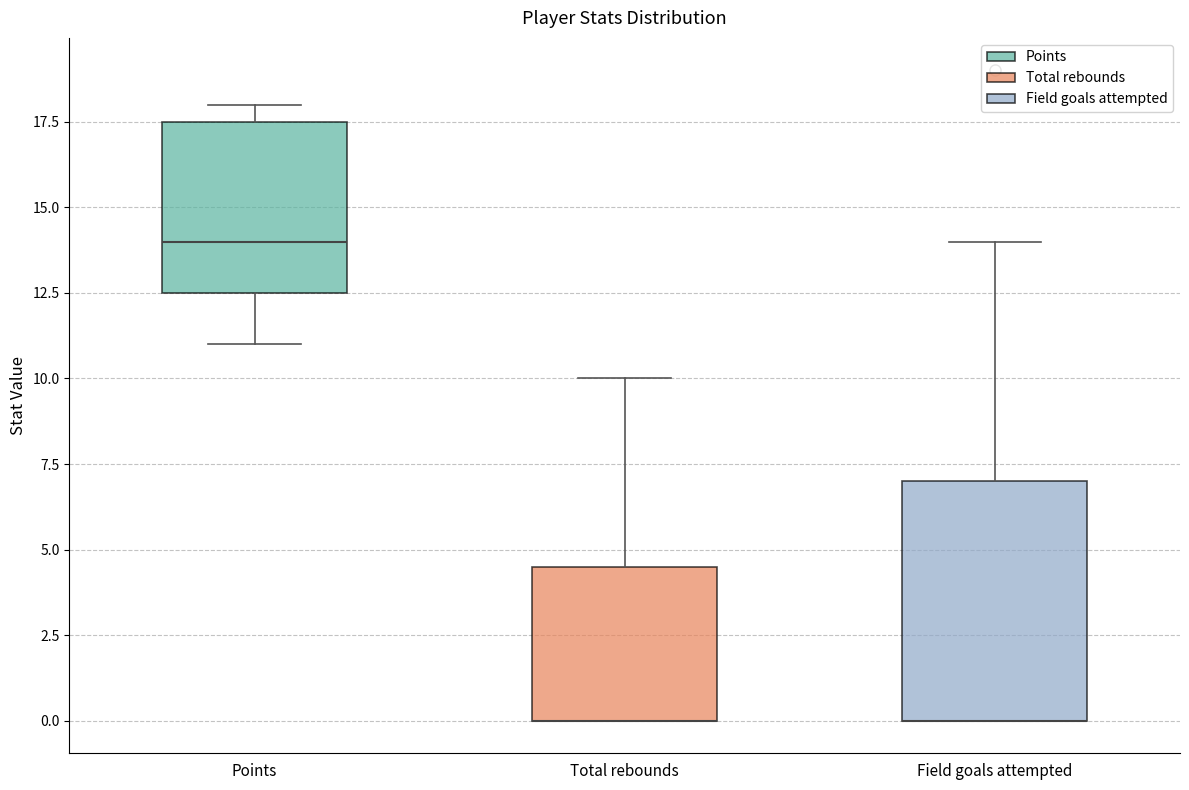

Reading left to right, transcribe this box plot: for each box, give where its median line is, the range the box spans, and where its two whiskers end, as read against the y-axis. The values are not printed on the chart, so give them approximately, as read against the axis.

Points: median 14.0, box 12.5 to 17.5, whiskers 11.0 to 18.0
Total rebounds: median 0.0 (drawn on the box's lower edge), box 0.0 to 4.5, whiskers 0.0 to 10.0
Field goals attempted: median 0.0 (drawn on the box's lower edge), box 0.0 to 7.0, whiskers 0.0 to 14.0